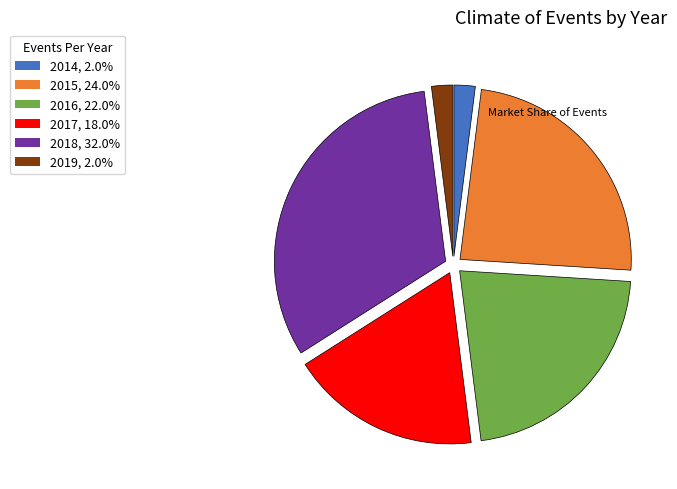

Is it true that 2018 is 38% of the pie?

False